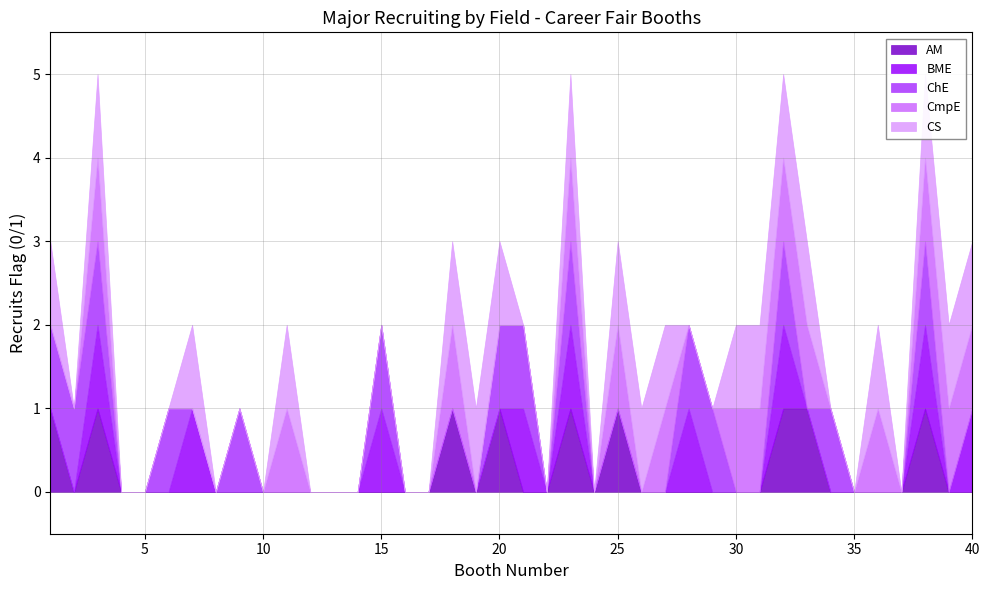

Reading left to right, what are all the values shown in this chart?

AM: 1=1	2=0	3=1	4=0	5=0	6=0	7=0	8=0	9=0	10=0	11=0	12=0	13=0	14=0	15=0	16=0	17=0	18=1	19=0	20=1	21=0	22=0	23=1	24=0	25=1	26=0	27=0	28=0	29=0	30=0	31=0	32=1	33=1	34=0	35=0	36=0	37=0	38=1	39=0	40=0
BME: 1=0	2=0	3=1	4=0	5=0	6=0	7=1	8=0	9=0	10=0	11=0	12=0	13=0	14=0	15=1	16=0	17=0	18=0	19=0	20=0	21=1	22=0	23=1	24=0	25=0	26=0	27=0	28=1	29=0	30=0	31=0	32=1	33=0	34=0	35=0	36=0	37=0	38=1	39=0	40=1
ChE: 1=1	2=1	3=1	4=0	5=0	6=1	7=0	8=0	9=1	10=0	11=0	12=0	13=0	14=0	15=1	16=0	17=0	18=0	19=0	20=1	21=1	22=0	23=1	24=0	25=0	26=0	27=0	28=1	29=1	30=0	31=0	32=1	33=0	34=1	35=0	36=0	37=0	38=1	39=0	40=0
CmpE: 1=0	2=0	3=1	4=0	5=0	6=0	7=0	8=0	9=0	10=0	11=1	12=0	13=0	14=0	15=0	16=0	17=0	18=1	19=0	20=0	21=0	22=0	23=1	24=0	25=1	26=0	27=1	28=0	29=0	30=1	31=1	32=1	33=1	34=0	35=0	36=1	37=0	38=1	39=1	40=1
CS: 1=1	2=0	3=1	4=0	5=0	6=0	7=1	8=0	9=0	10=0	11=1	12=0	13=0	14=0	15=0	16=0	17=0	18=1	19=1	20=1	21=0	22=0	23=1	24=0	25=1	26=1	27=1	28=0	29=0	30=1	31=1	32=1	33=1	34=0	35=0	36=1	37=0	38=1	39=1	40=1